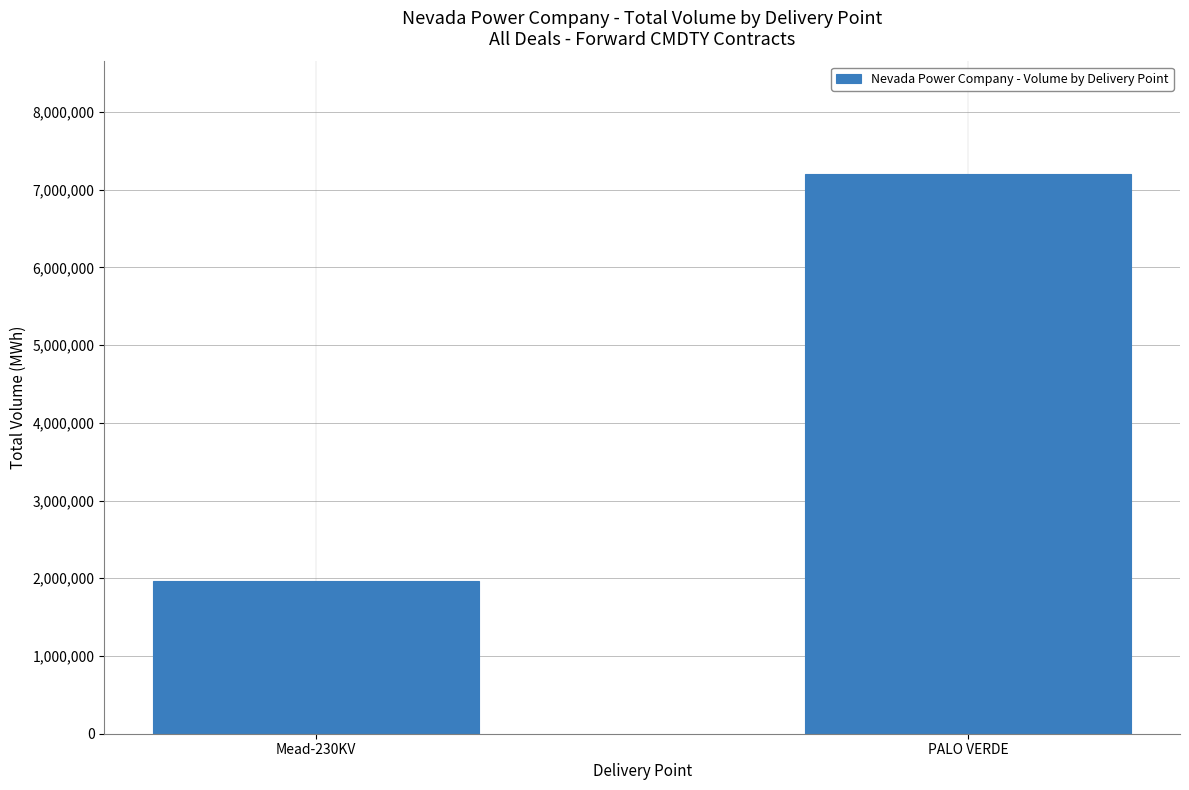

What is the label of the 1st bar from the right?

PALO VERDE